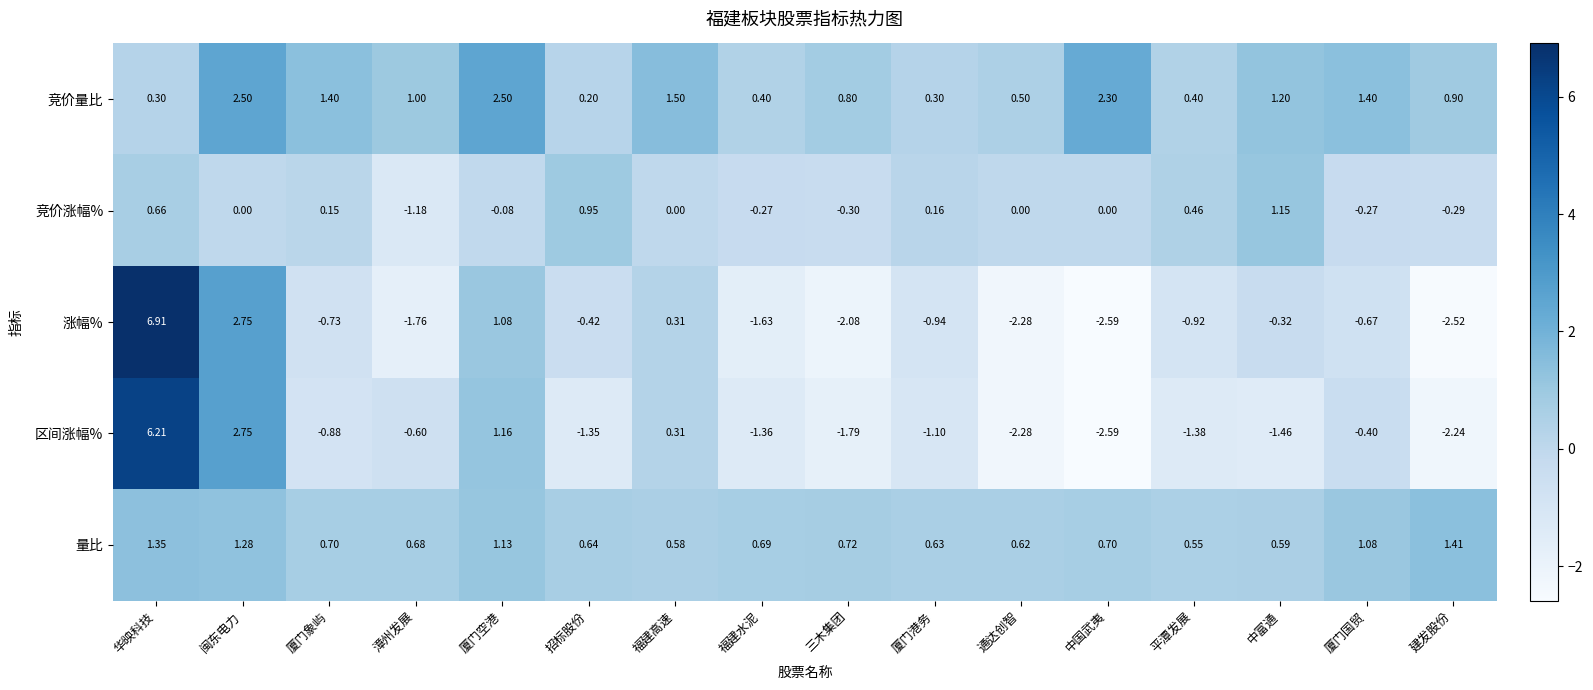

Which label corresponds to the largest value in the chart?

华映科技